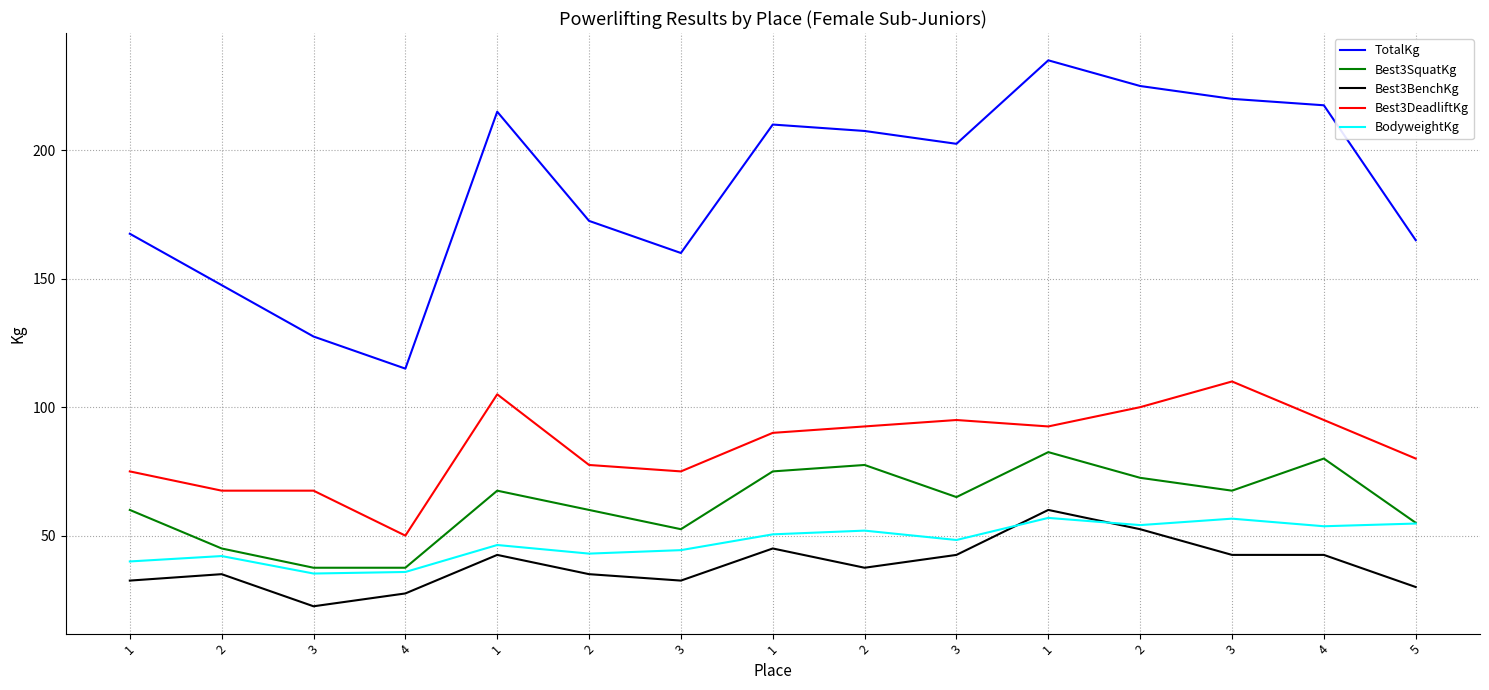

Does the chart have visible grid lines?

Yes